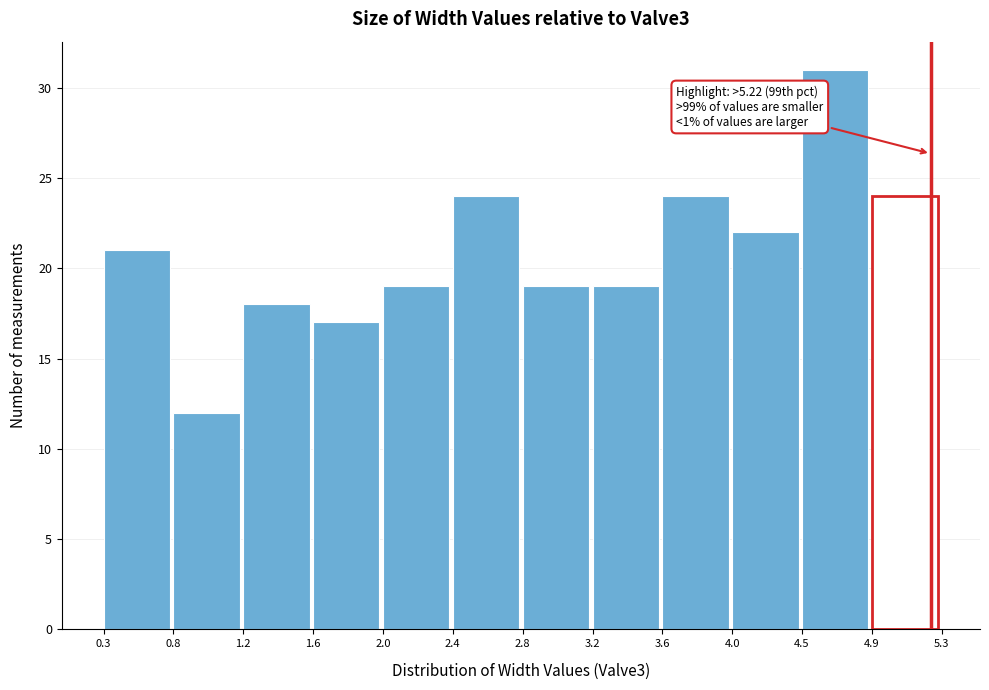

Which range on the x-axis has the tallest bar?

4.5 to 4.9